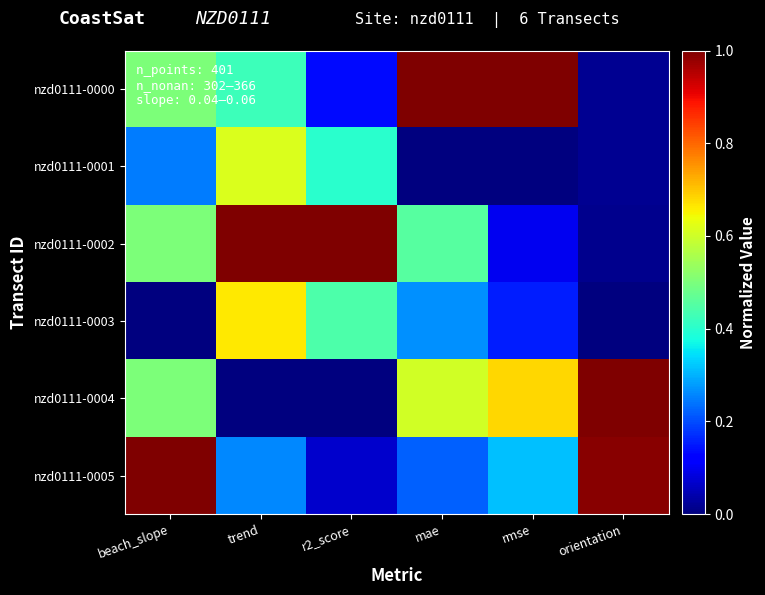

Reading left to right, list all the values displayed in this chart.

nzd0111-0000: beach_slope=0.5	trend=0.4	r2_score=0.1	mae=1.0	rmse=1.0	orientation=0.0
nzd0111-0001: beach_slope=0.2	trend=0.6	r2_score=0.4	mae=0.0	rmse=0.0	orientation=0.0
nzd0111-0002: beach_slope=0.5	trend=1.0	r2_score=1.0	mae=0.5	rmse=0.1	orientation=0.0
nzd0111-0003: beach_slope=0.0	trend=0.7	r2_score=0.4	mae=0.3	rmse=0.2	orientation=0.0
nzd0111-0004: beach_slope=0.5	trend=0.0	r2_score=0.0	mae=0.6	rmse=0.7	orientation=1.0
nzd0111-0005: beach_slope=1.0	trend=0.3	r2_score=0.1	mae=0.2	rmse=0.3	orientation=1.0